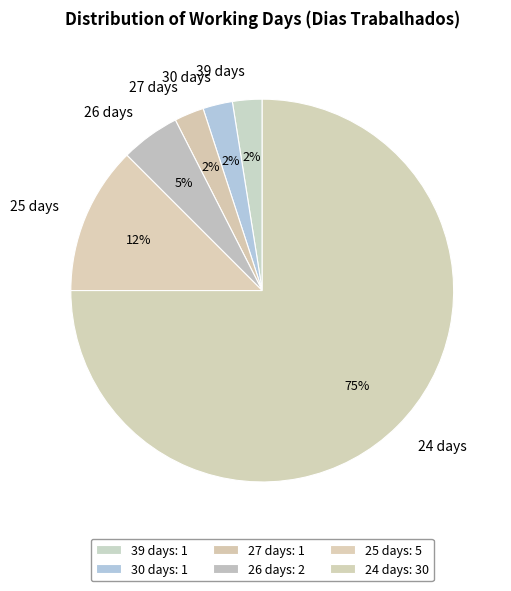

Is 24 days the majority of the pie?

Yes